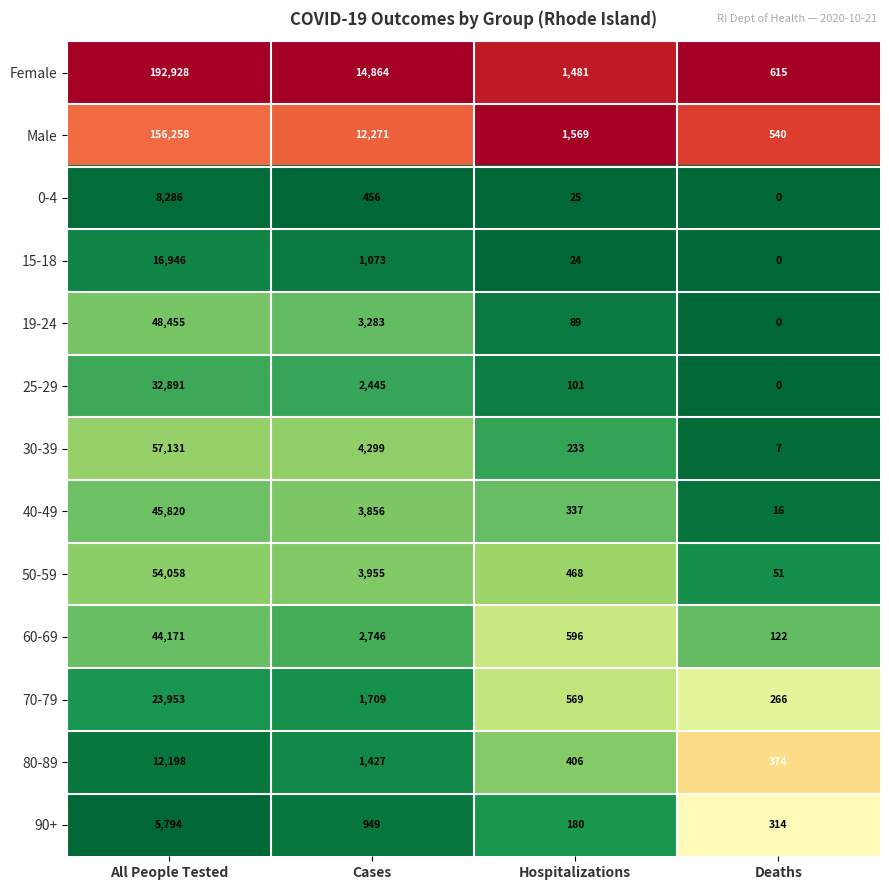

What is the difference between the maximum and minimum values in the Female series?

192313